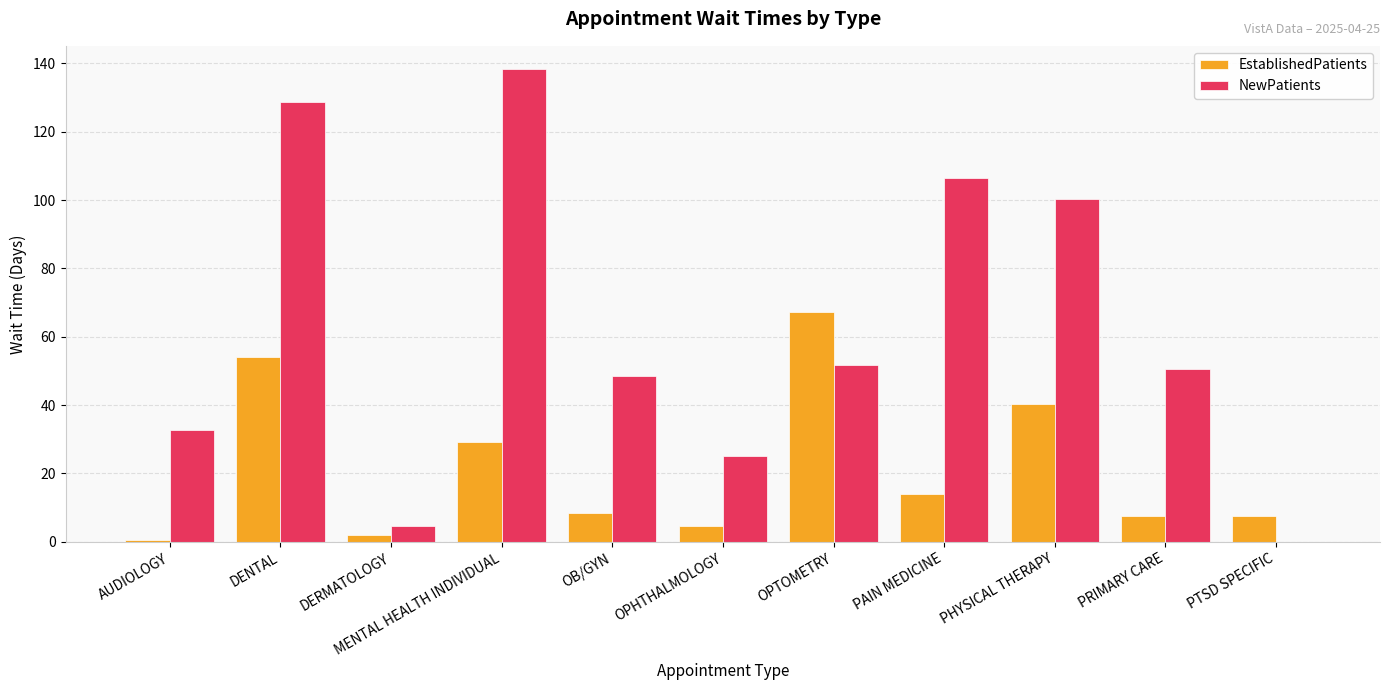

Between OPHTHALMOLOGY and PTSD SPECIFIC, which series saw the biggest shift?

NewPatients